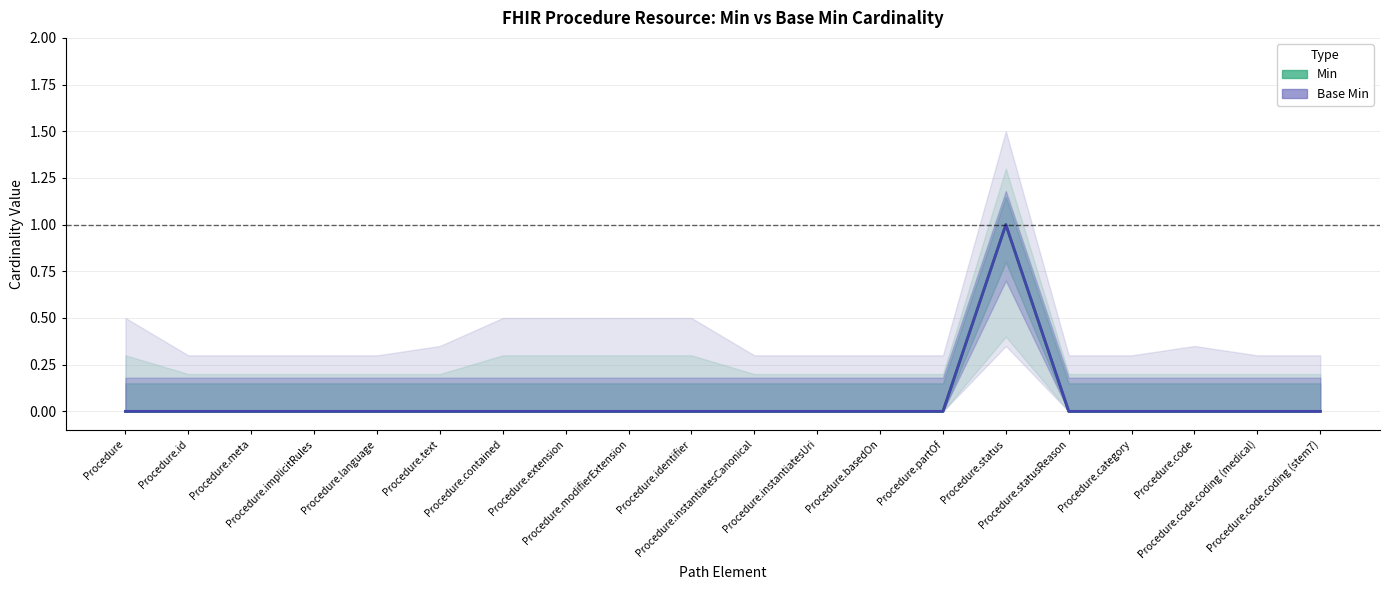

Which series has the largest total across all categories?

Min (Estimate)